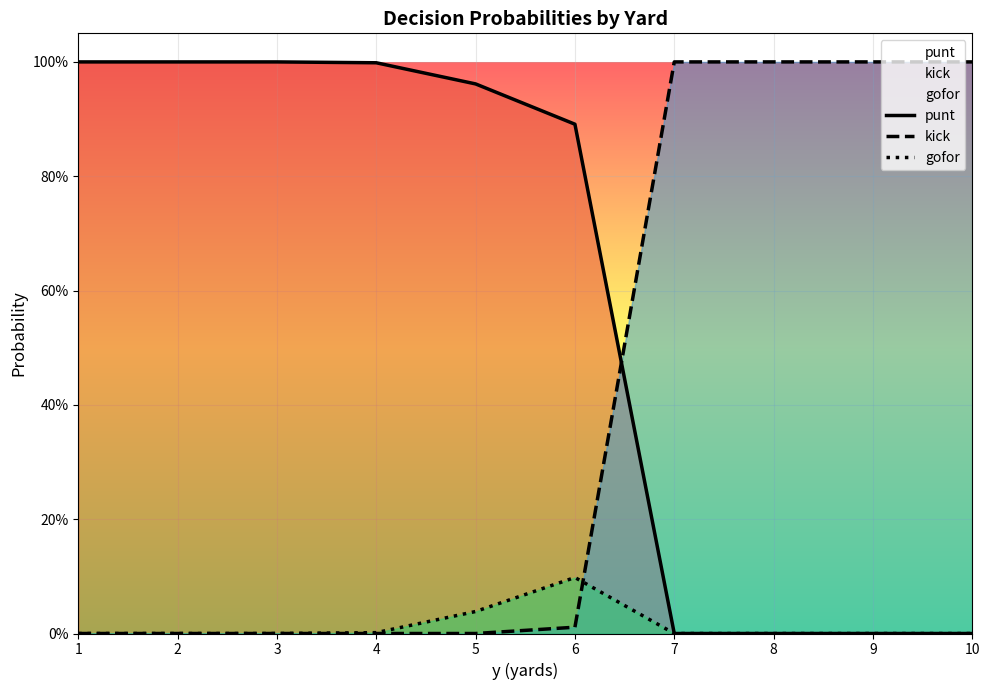

Between 8 and 9, which series saw the biggest shift?

punt